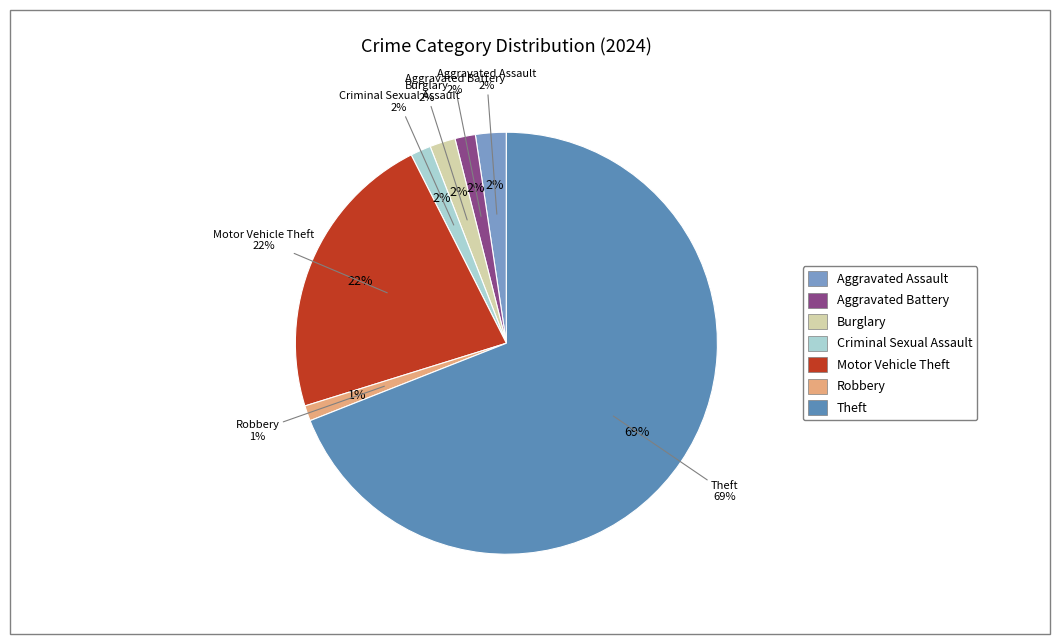

What is the largest slice in the pie chart?

Theft